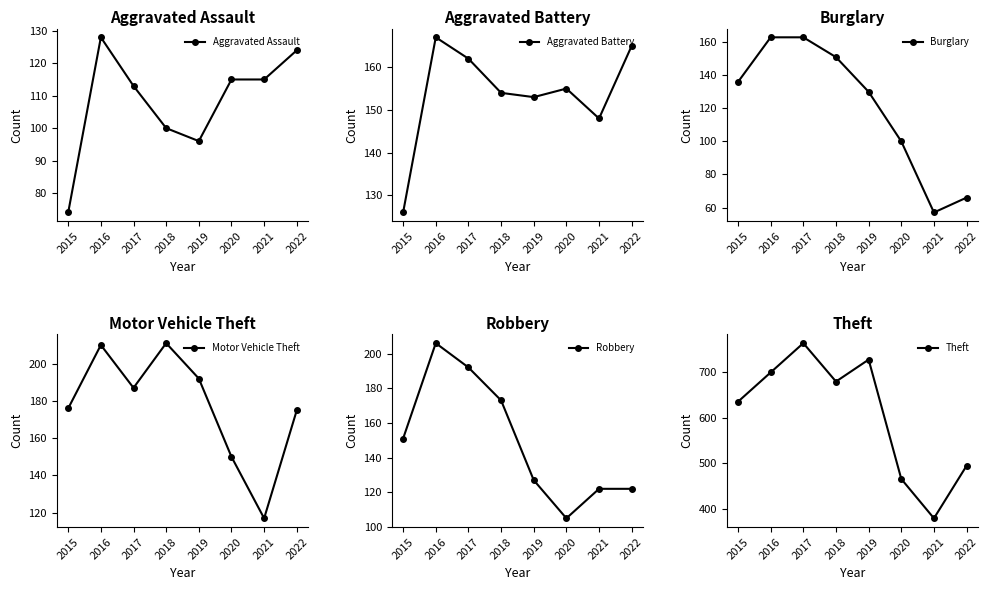

What is the sum of all Aggravated Battery values?

1230